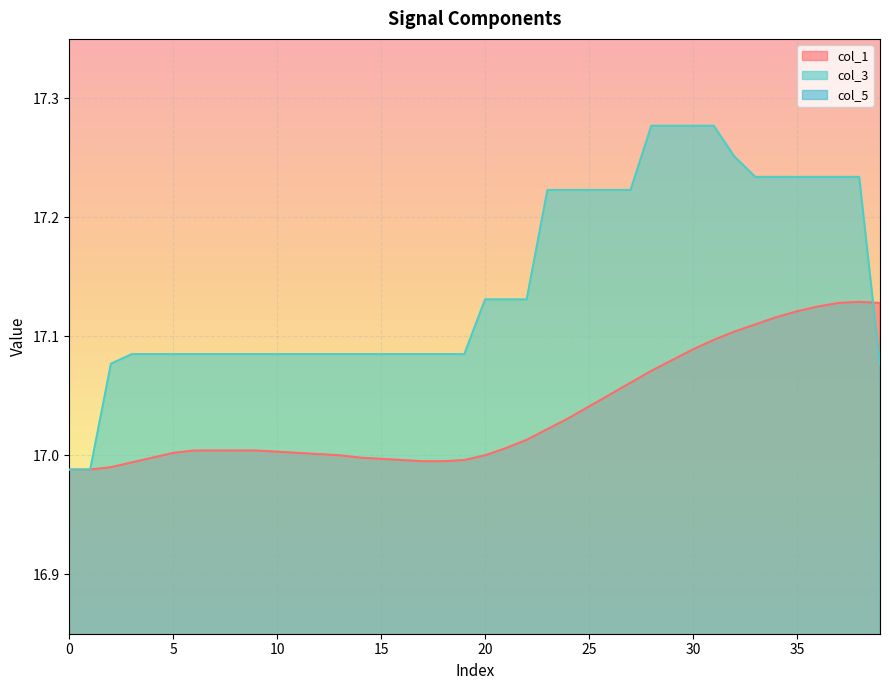

The value of col_3 at 5 is 9.6. True or false?

False